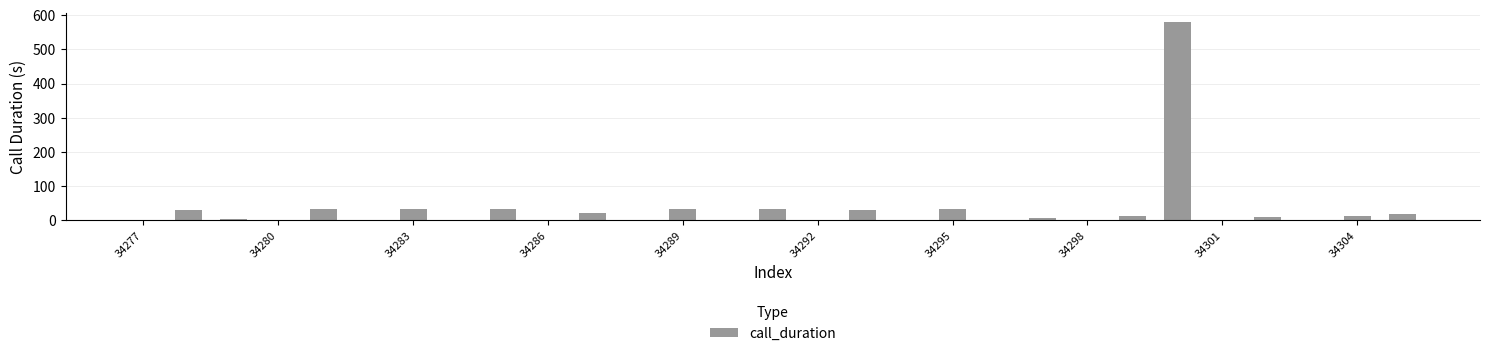

What is the sum of all values?

916